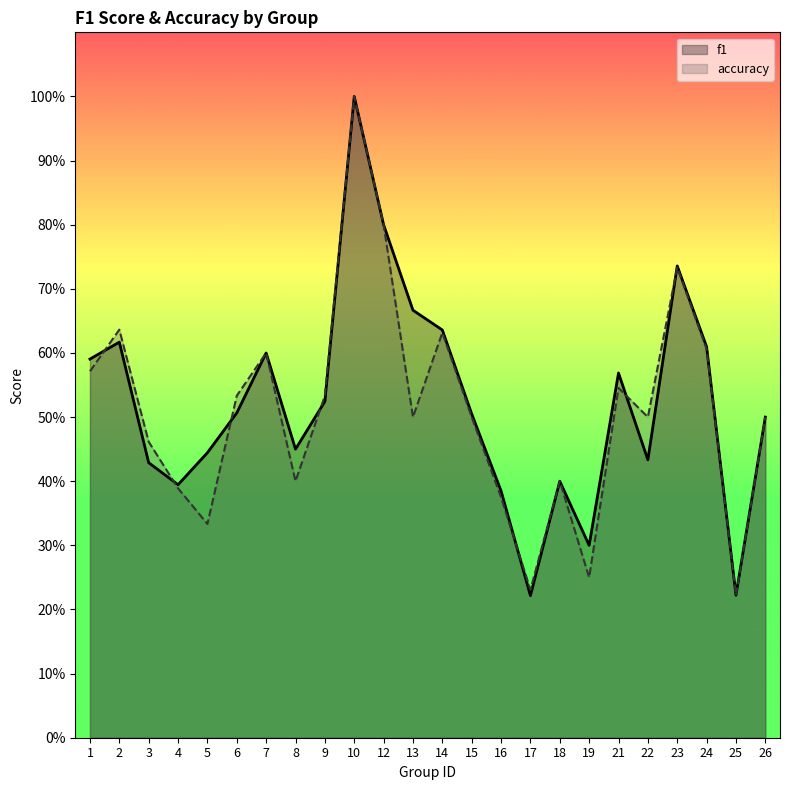

What is the difference between the highest and lowest values at 22?

0.1